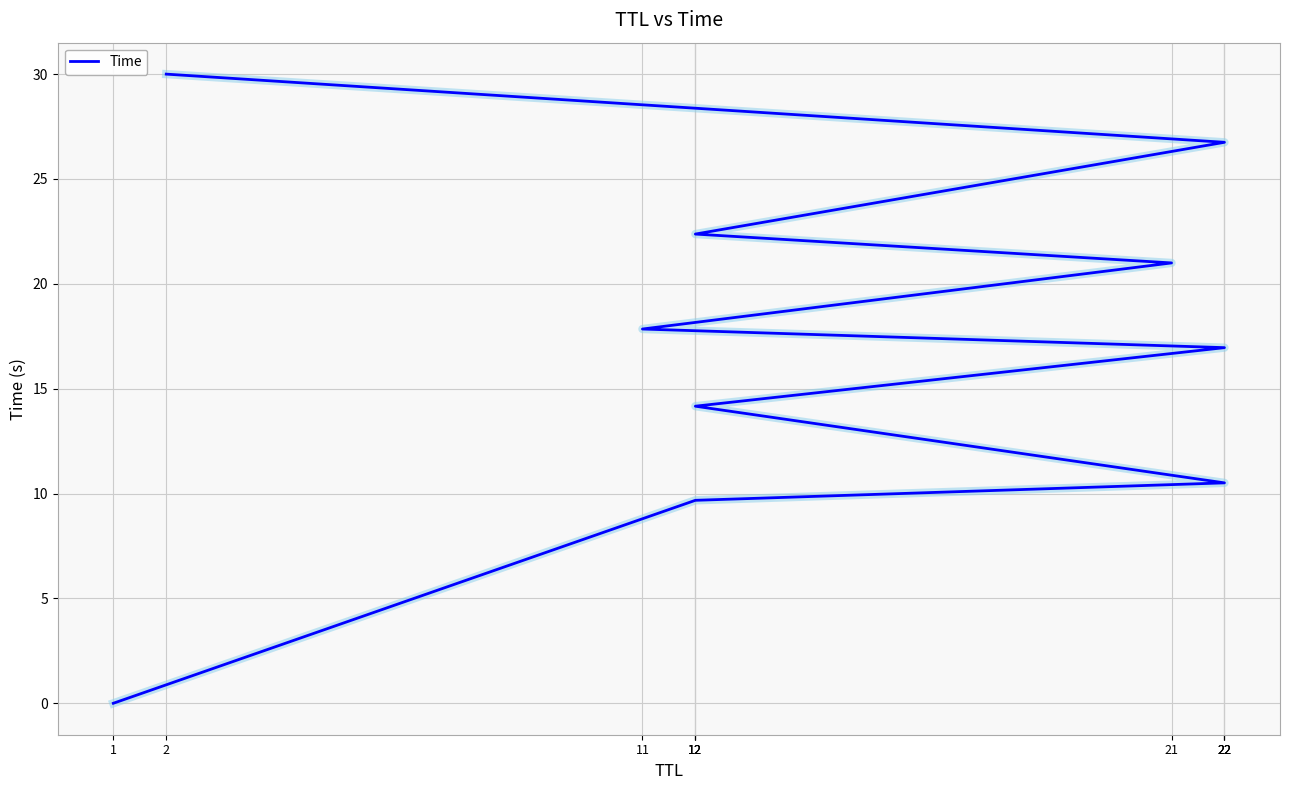

Reading left to right, list all the values displayed in this chart.

0.0	9.7	10.5	14.2	17.0	17.8	21.0	22.4	26.7	30.0